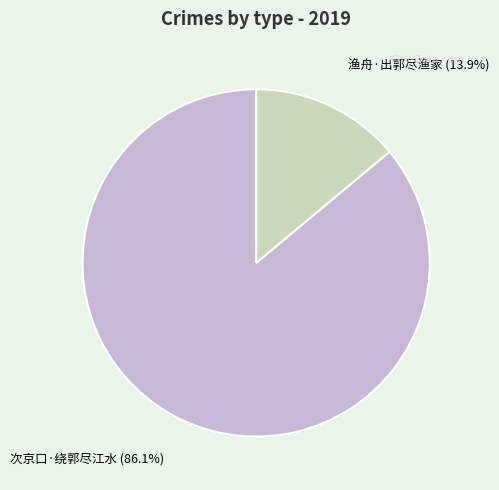

To the nearest percent, what portion does 渔舟·出郭尽渔家 represent?

14%